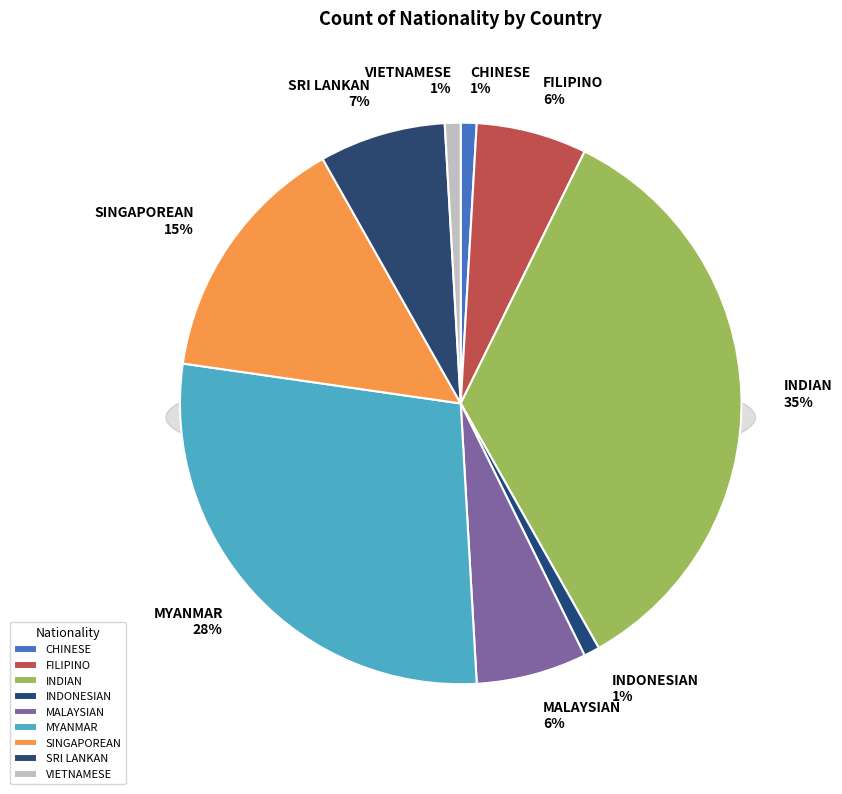

To the nearest percent, what is the difference between the largest and smallest slice percentages?

34%